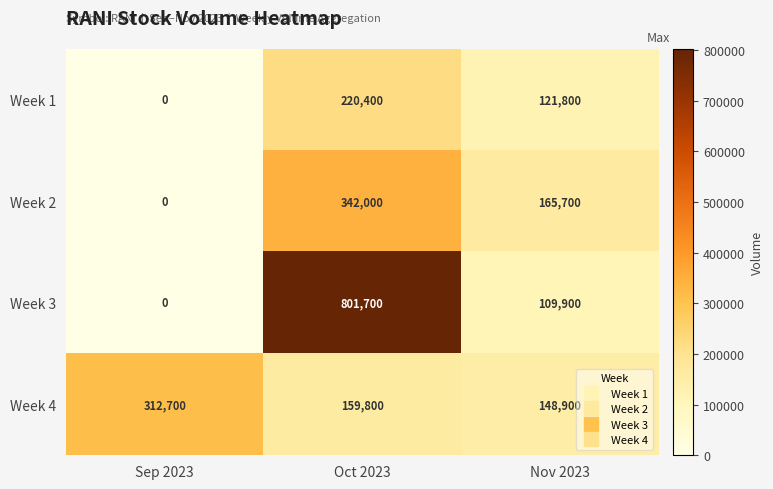

Reading right to left, transcribe all the data shown in this chart.

Week 1: 121800	220400	0
Week 2: 165700	342000	0
Week 3: 109900	801700	0
Week 4: 148900	159800	312700